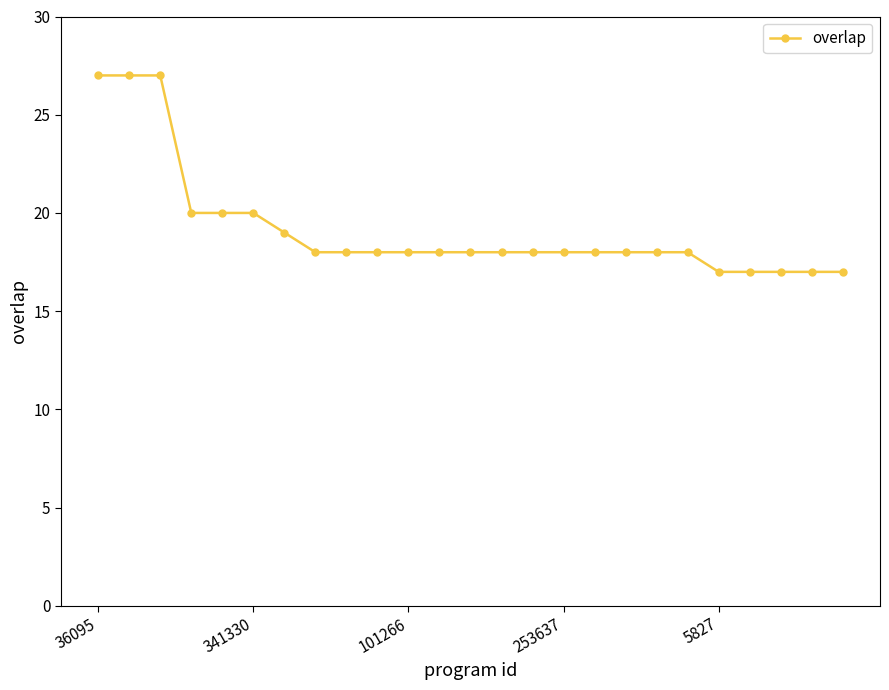

Reading right to left, what are all the values shown in this chart?

17	17	17	17	17	18	18	18	18	18	18	18	18	18	18	18	18	18	19	20	20	20	27	27	27